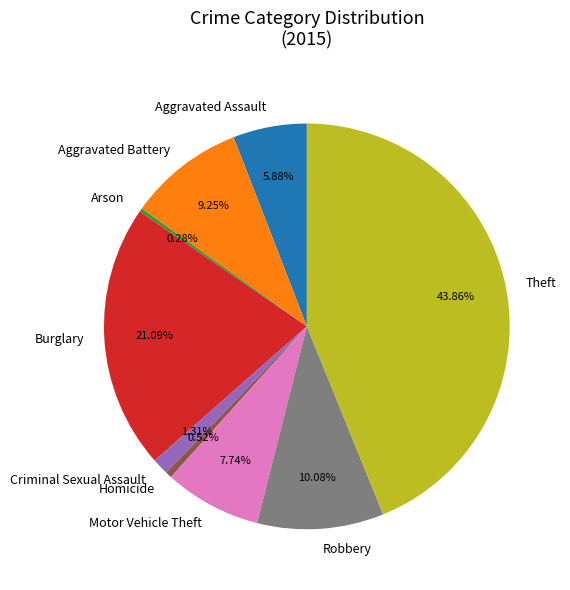

Which slice is the largest?

Theft